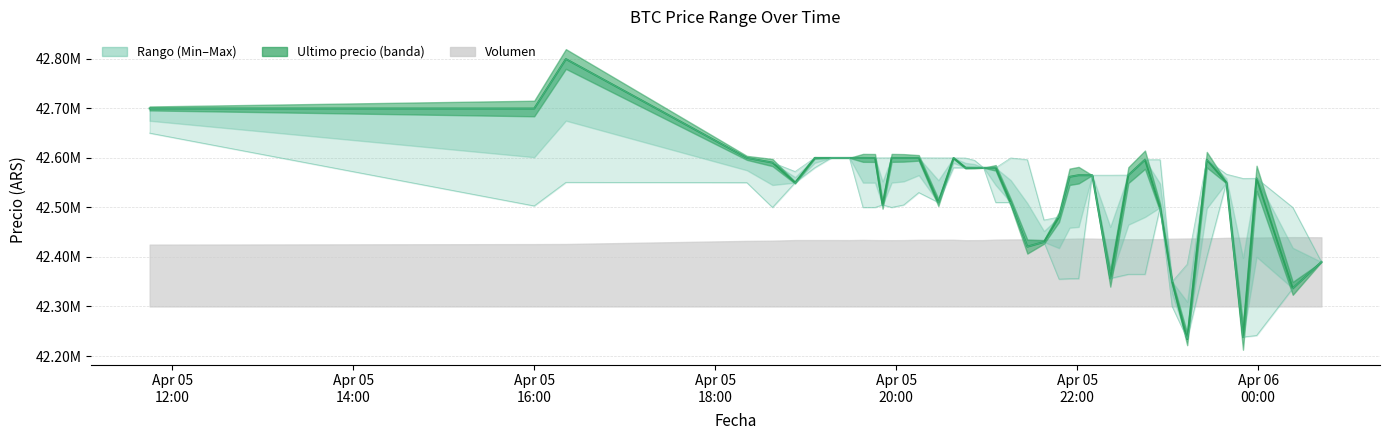

What is the minimum value for Maximo?

42235000.0